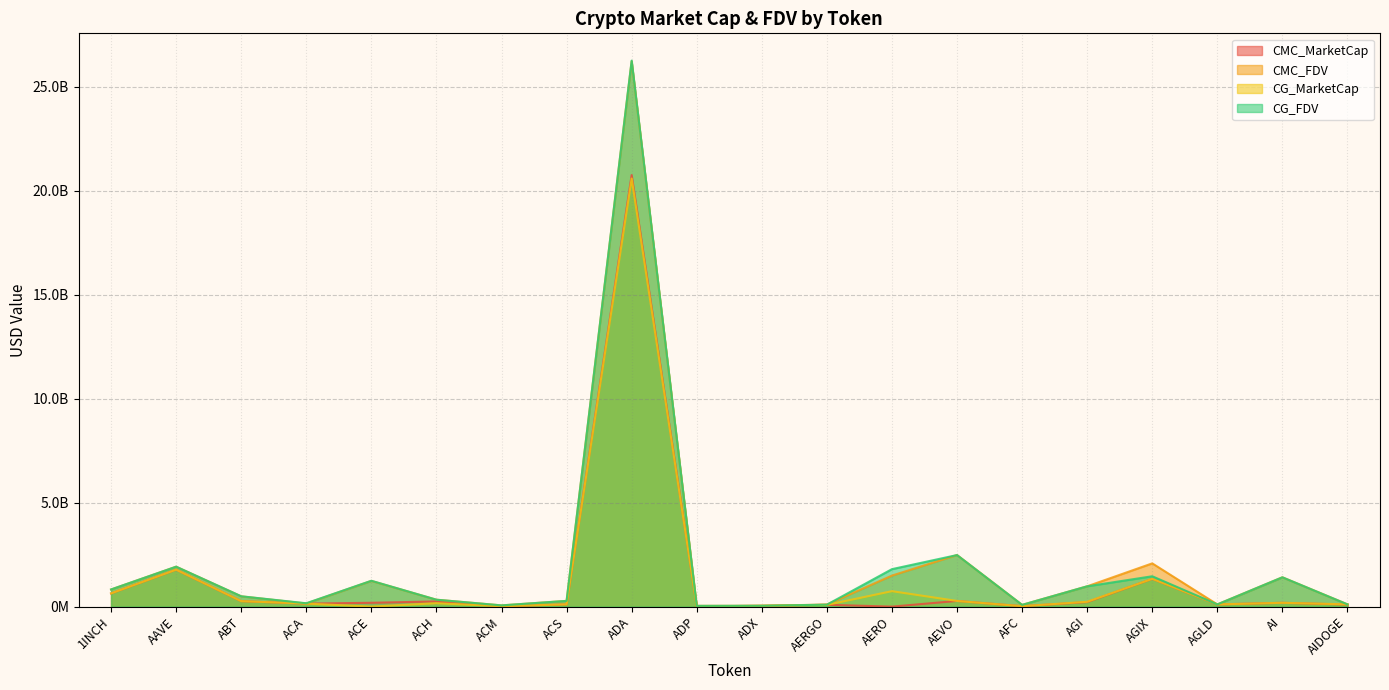

True or false: CMC_MarketCap and CG_MarketCap intersect in this chart.

True